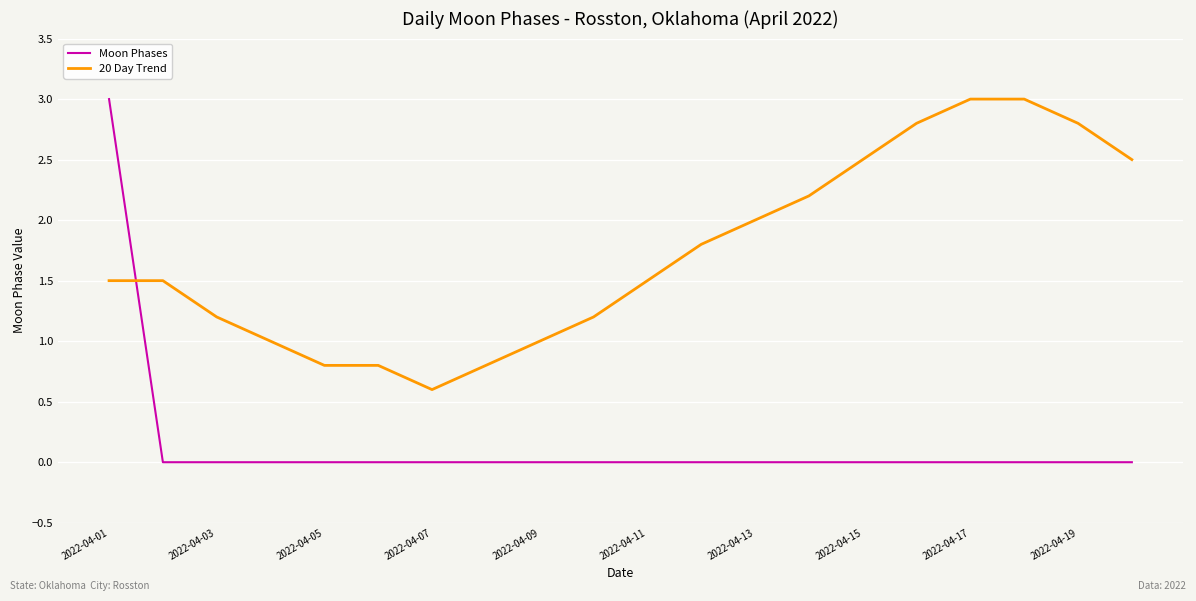

Which series has the largest total across all categories?

20 Day Trend